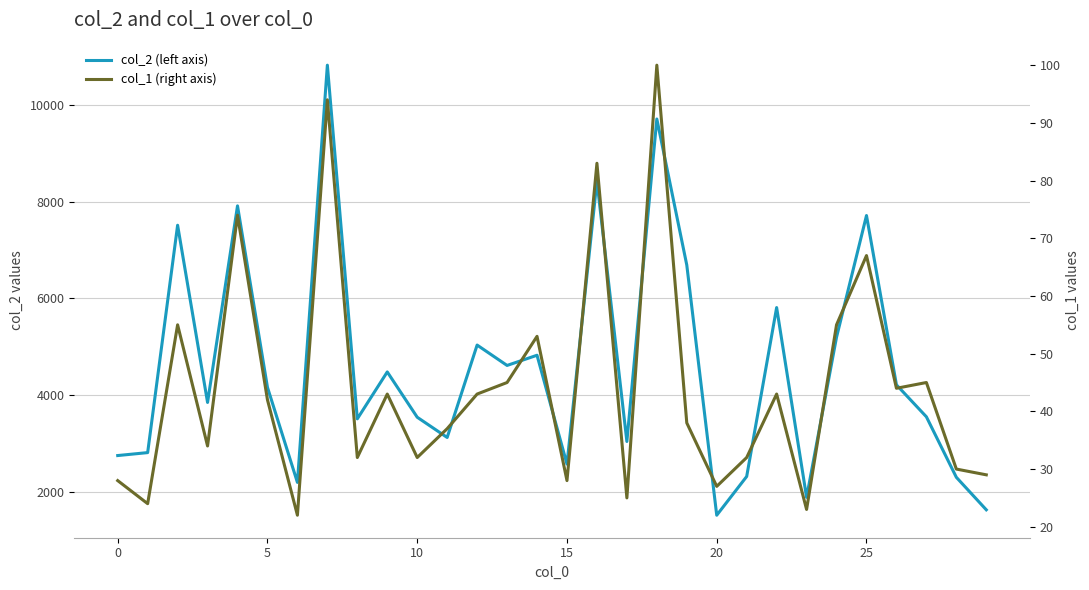

How many values in the col_1 (right axis) series are below 42?

15